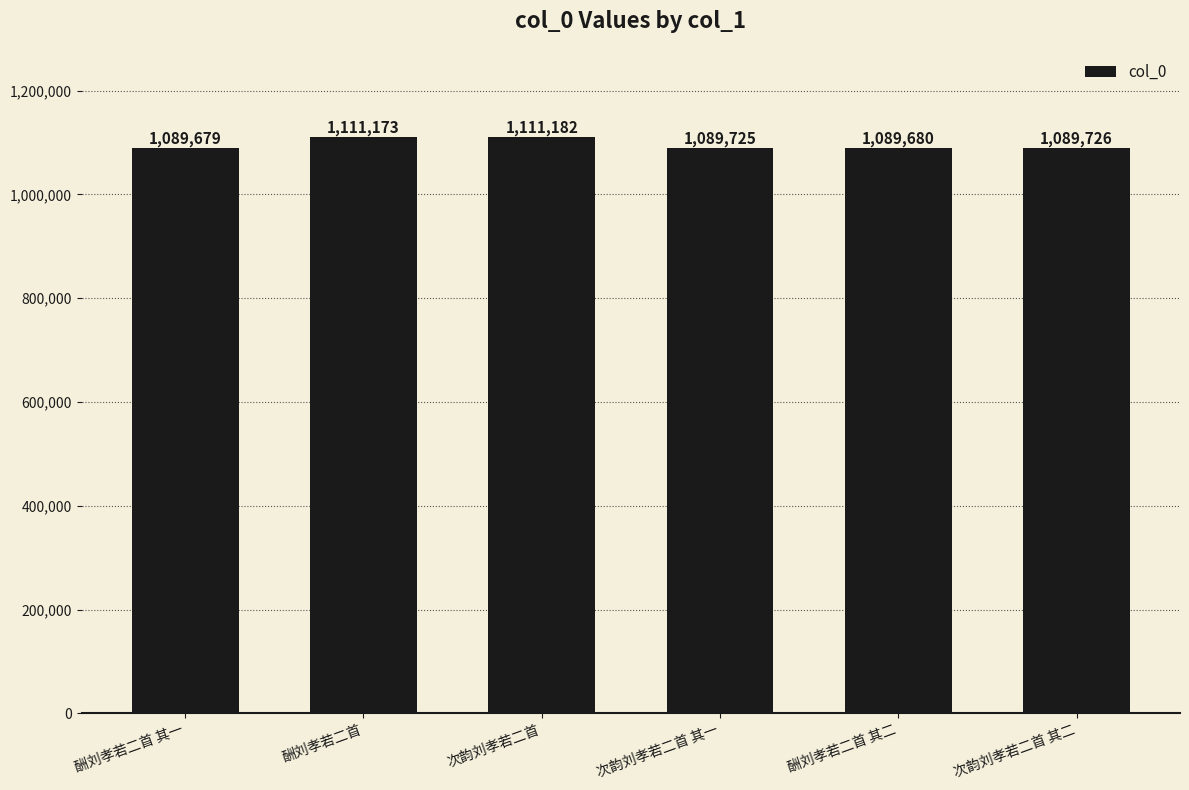

The value at 酬刘孝若二首 其二 is 1934713. True or false?

False